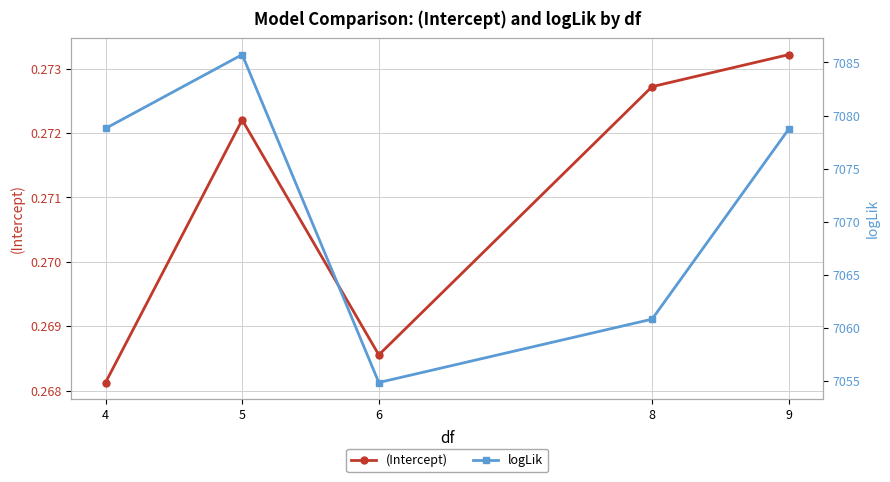

What is the minimum value shown in the chart?

0.3